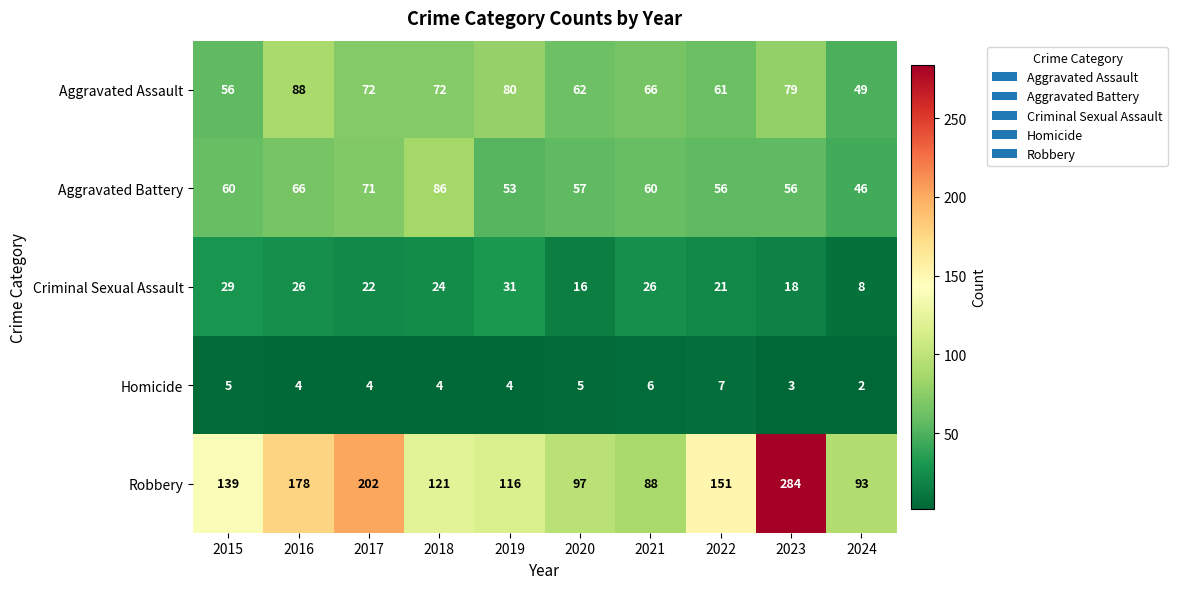

What is the average value of the Homicide series?

4